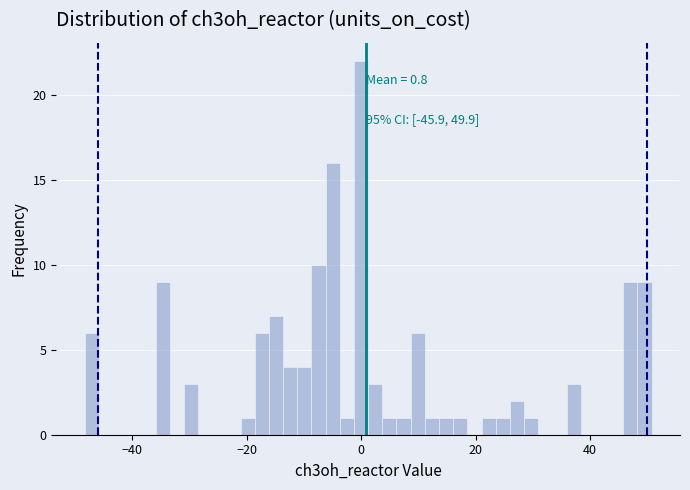

Read against the x-axis, roughly where is the centre of the tallest bar?

0